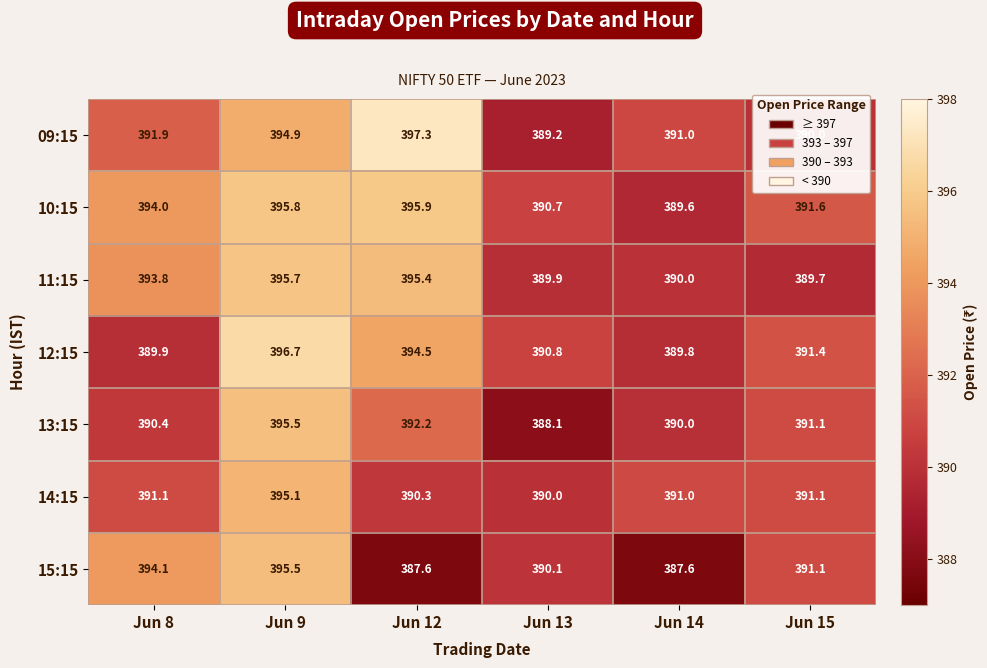

What is the sum of the 15:15 values at Jun 13 and Jun 14?

777.7